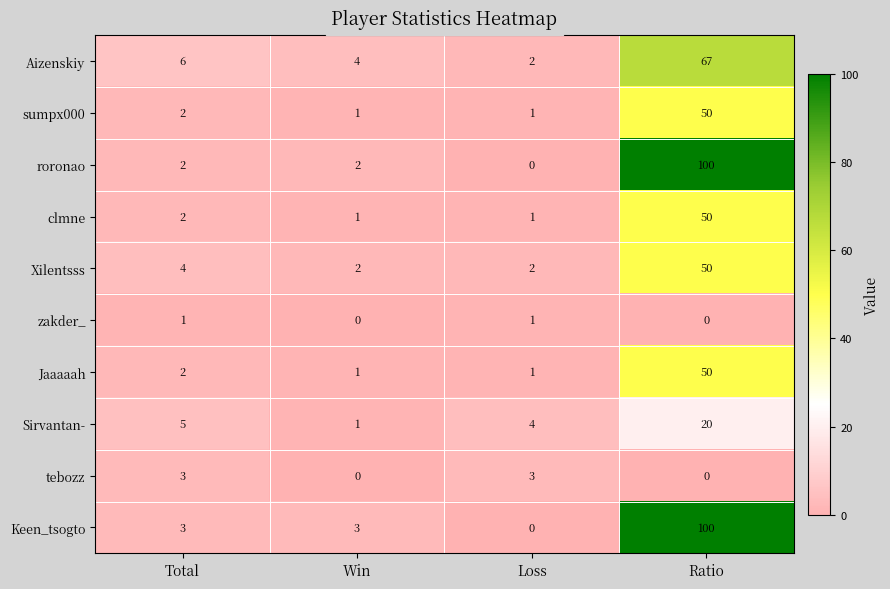

Read the Sirvantan- value at Loss, to the nearest 5.

5